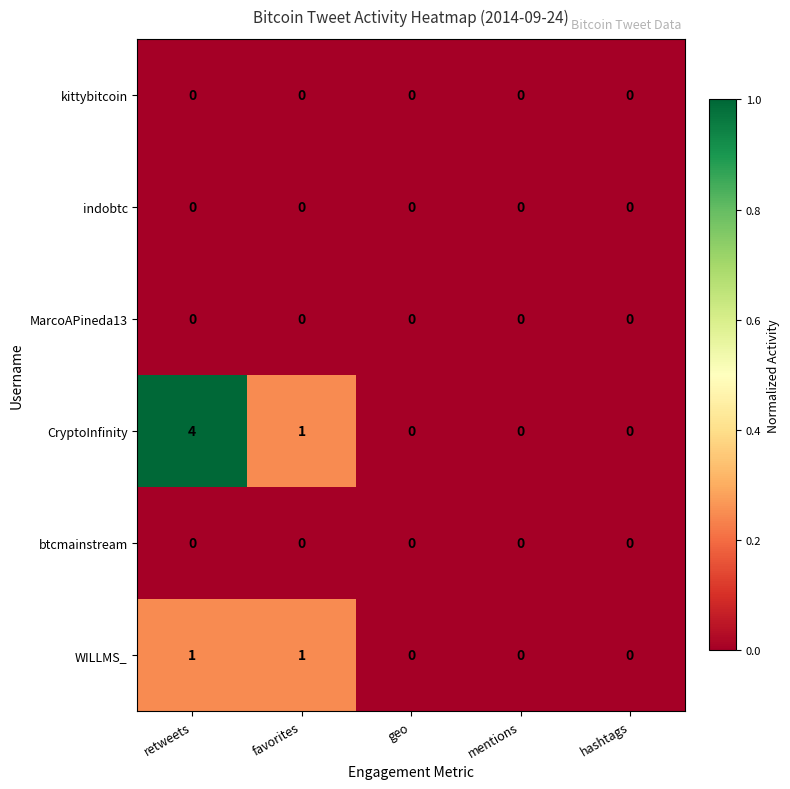

Count the number of categories in the chart.

5